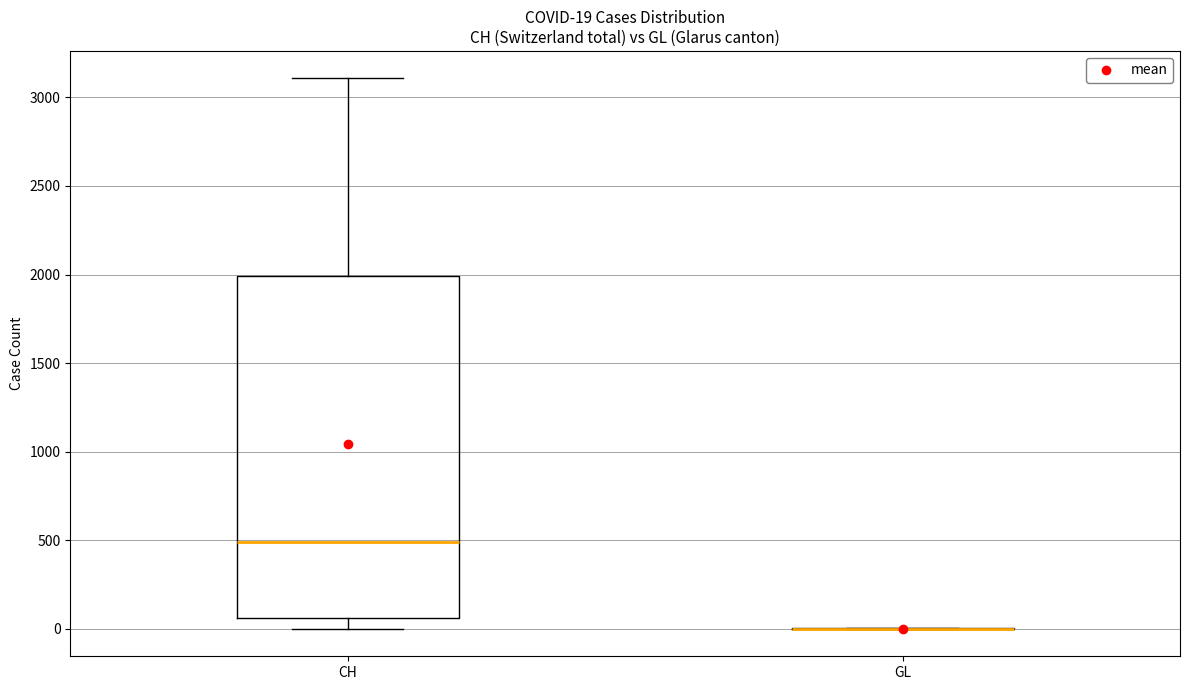

Which box is the tallest, from its lower edge to its upper edge?

CH